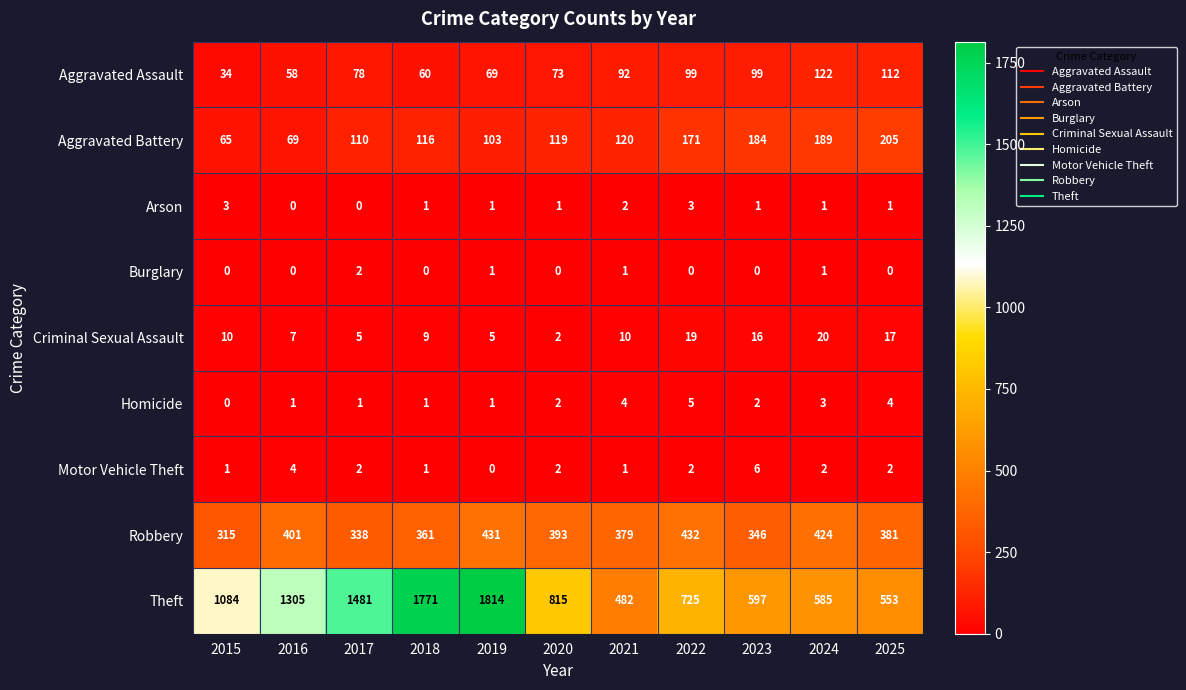

At which label does Theft first exceed 815?

2015